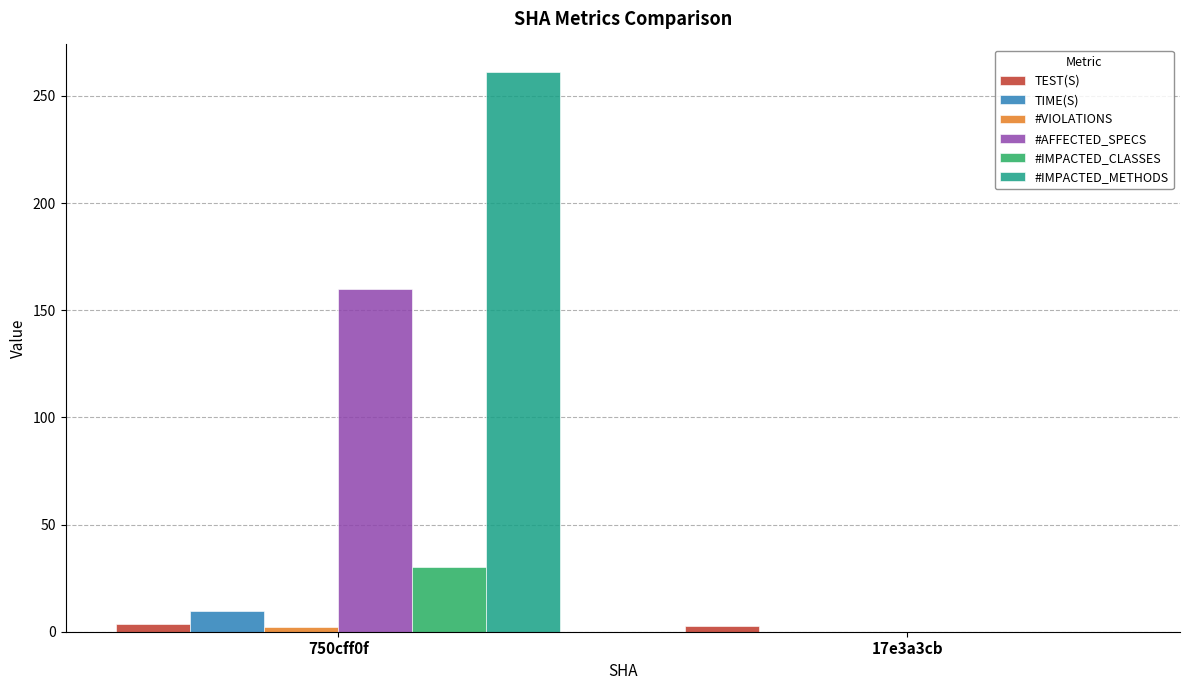

True or false: TIME(S) has a value of 9.5 at 750cff0f.

True